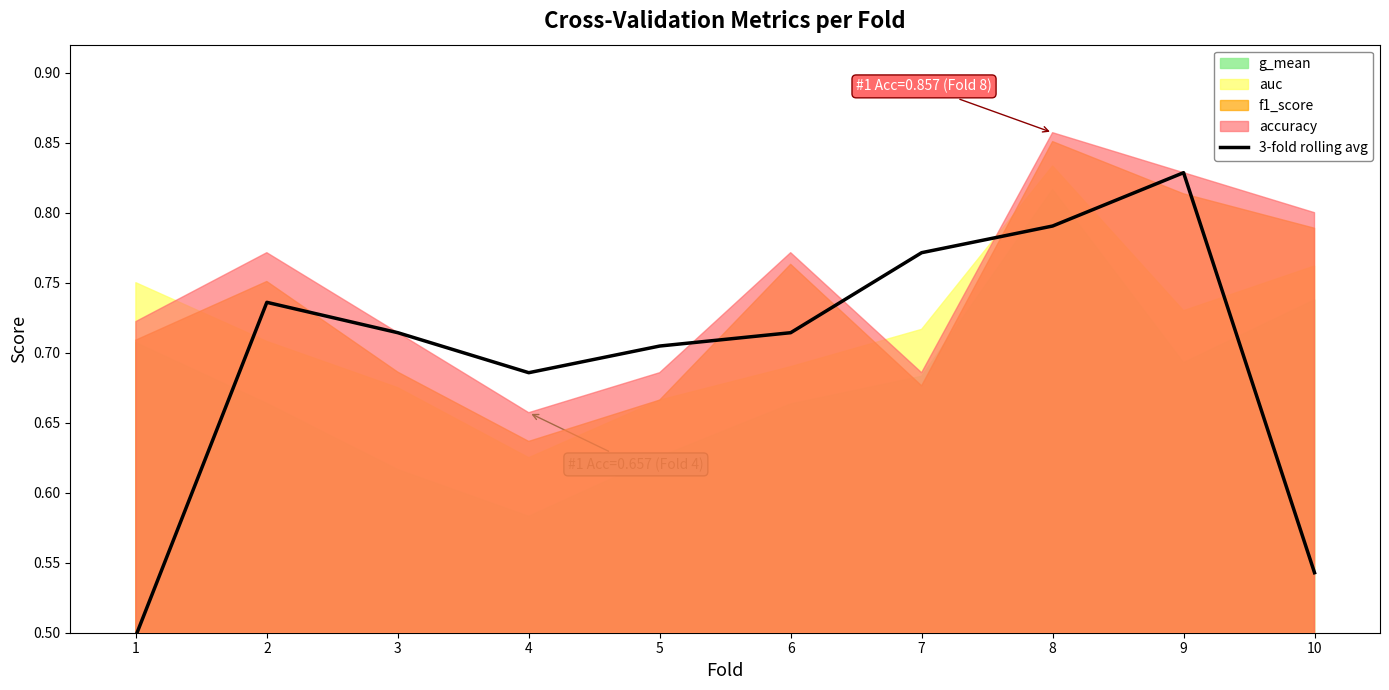

How many lines are shown in the chart?

1